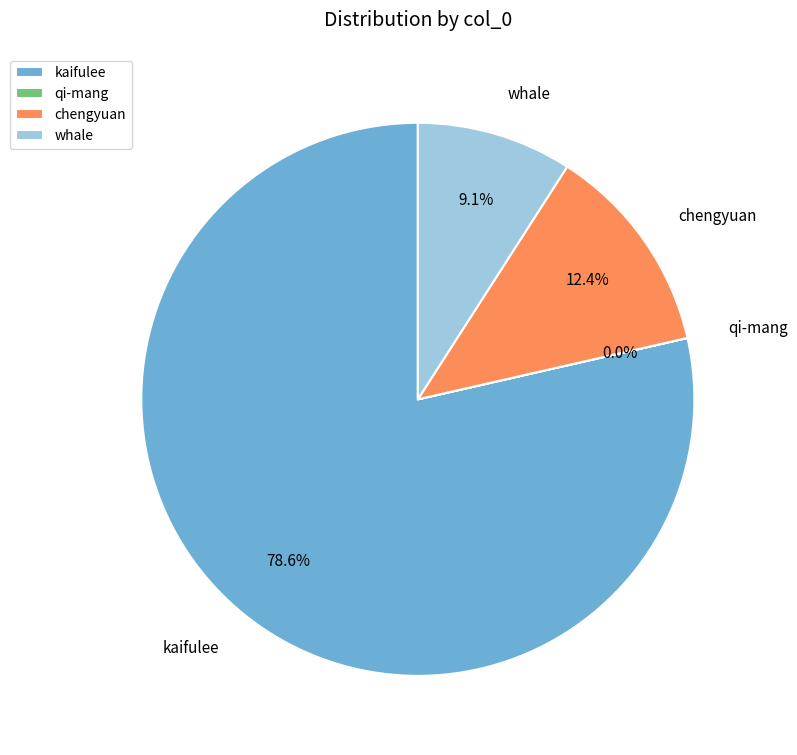

Is the sum of whale and kaifulee greater than half?

Yes